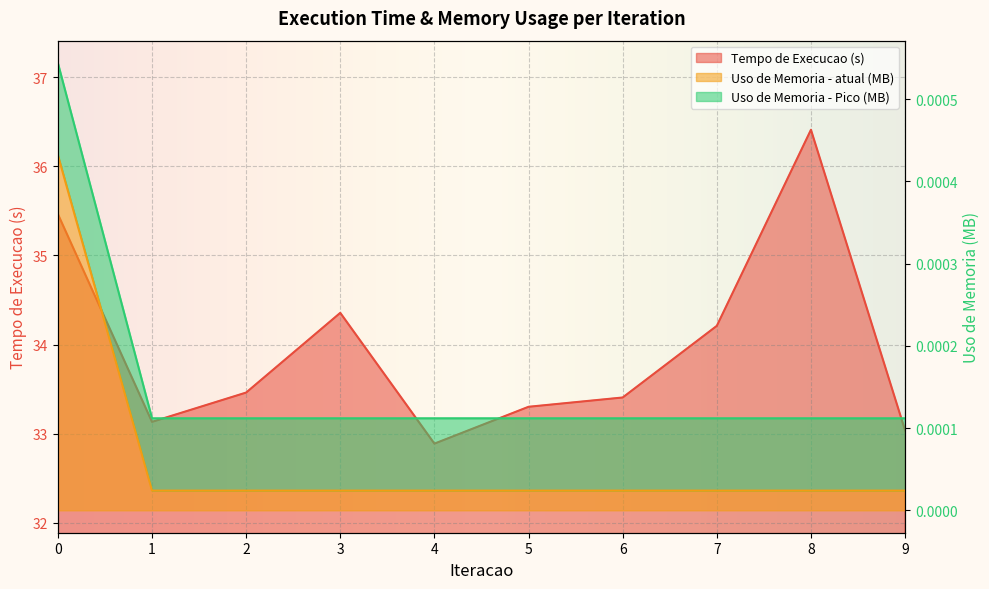

Reading right to left, transcribe all the data shown in this chart.

Tempo de Execucao (s): 33.0	36.4	34.2	33.4	33.3	32.9	34.4	33.5	33.1	35.5
Uso de Memoria - atual (MB): 0.0	0.0	0.0	0.0	0.0	0.0	0.0	0.0	0.0	0.0
Uso de Memoria - Pico (MB): 0.0	0.0	0.0	0.0	0.0	0.0	0.0	0.0	0.0	0.0